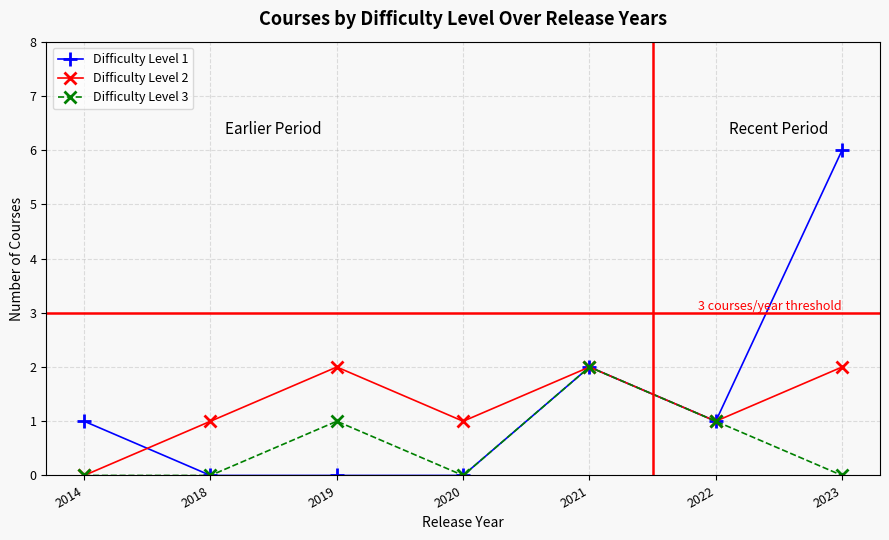

What is the difference between the maximum and minimum values in the Difficulty Level 2 series?

2